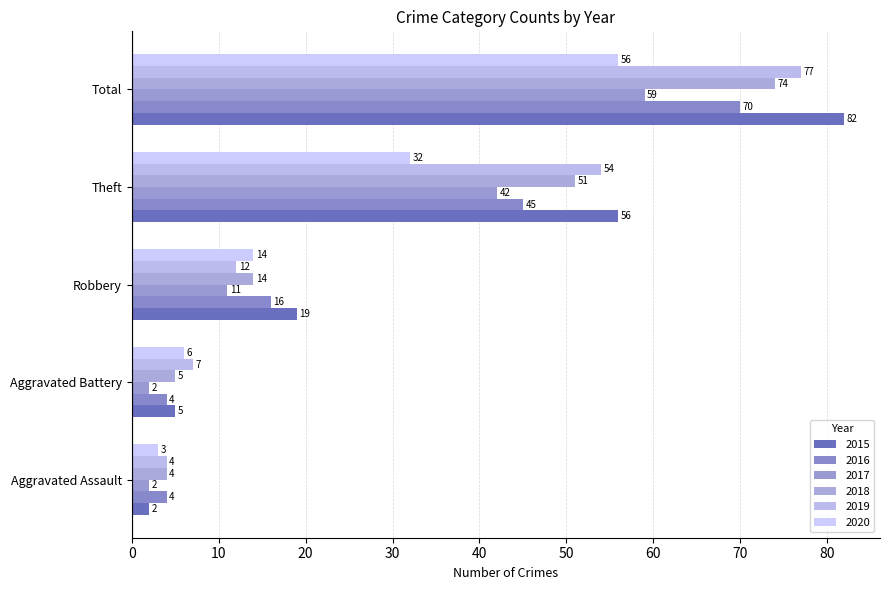

At how many categories does at least one series exceed 64?

1